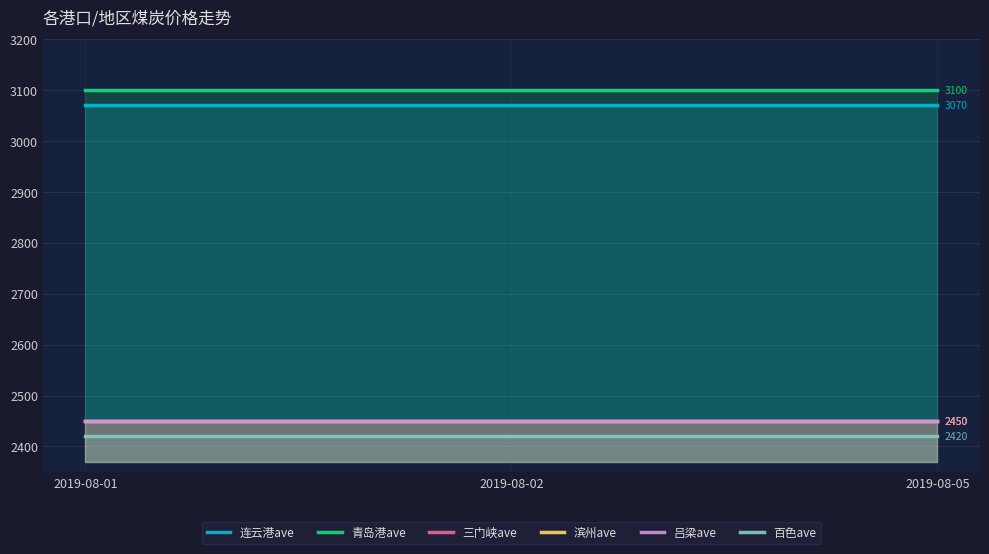

Reading left to right, list all the values displayed in this chart.

连云港ave: 3070	3070	3070
青岛港ave: 3100	3100	3100
三门峡ave: 2450	2450	2450
滨州ave: 2450	2450	2450
吕梁ave: 2450	2450	2450
百色ave: 2420	2420	2420